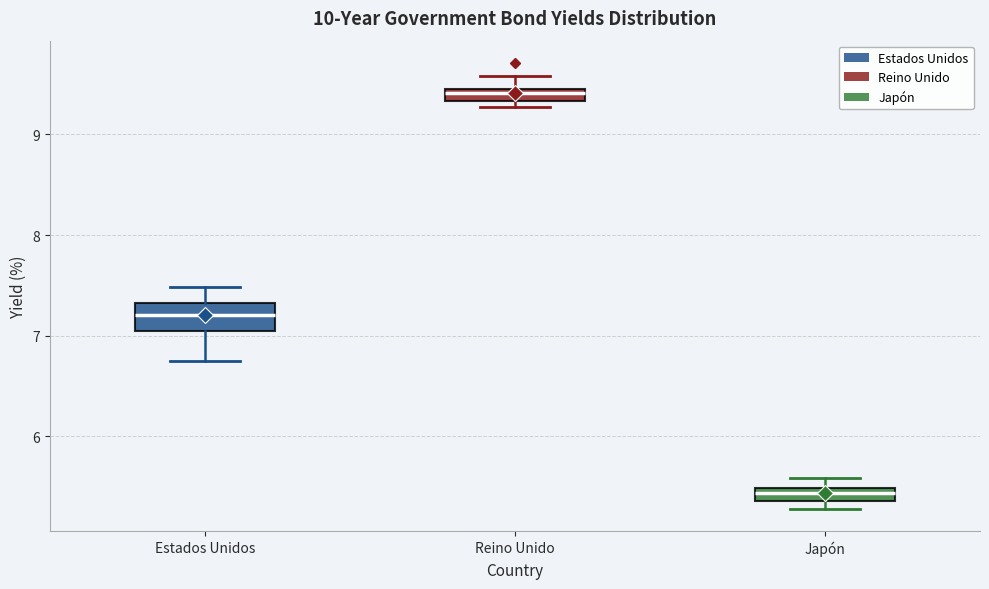

Where is the lower edge of the box for Japón on the y-axis? The values are not printed on the chart, so give them approximately, as read against the axis.

5.4